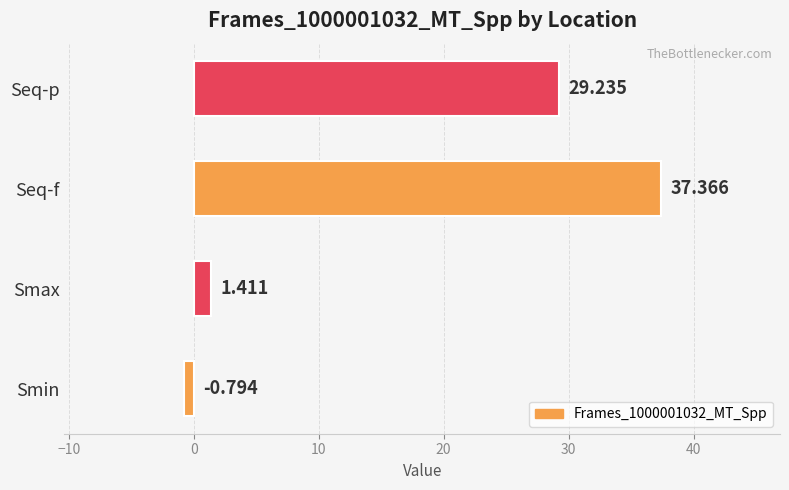

Does the chart contain stacked bars?

No